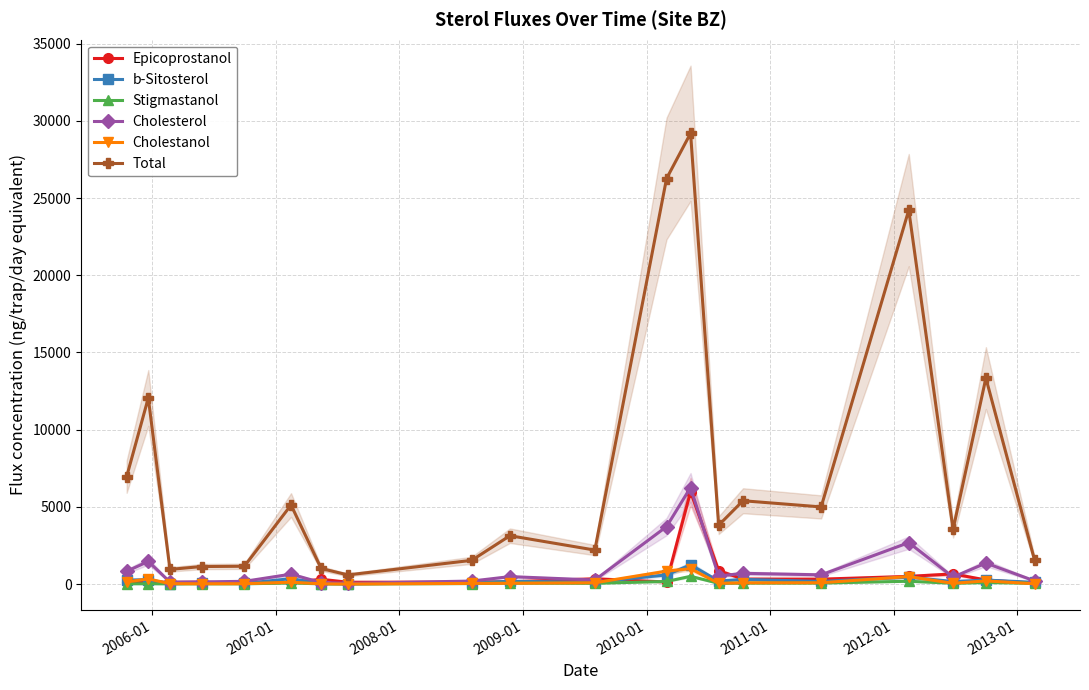

Does the chart display data point markers on the line(s)?

Yes